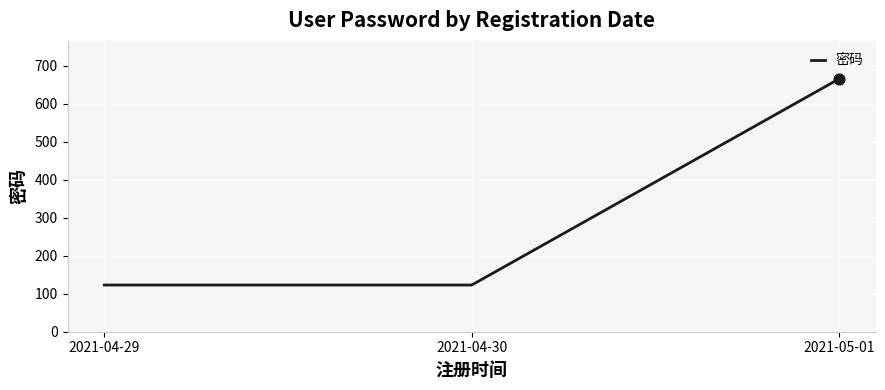

What is the change in value from 2021-04-30 to 2021-05-01?

+543